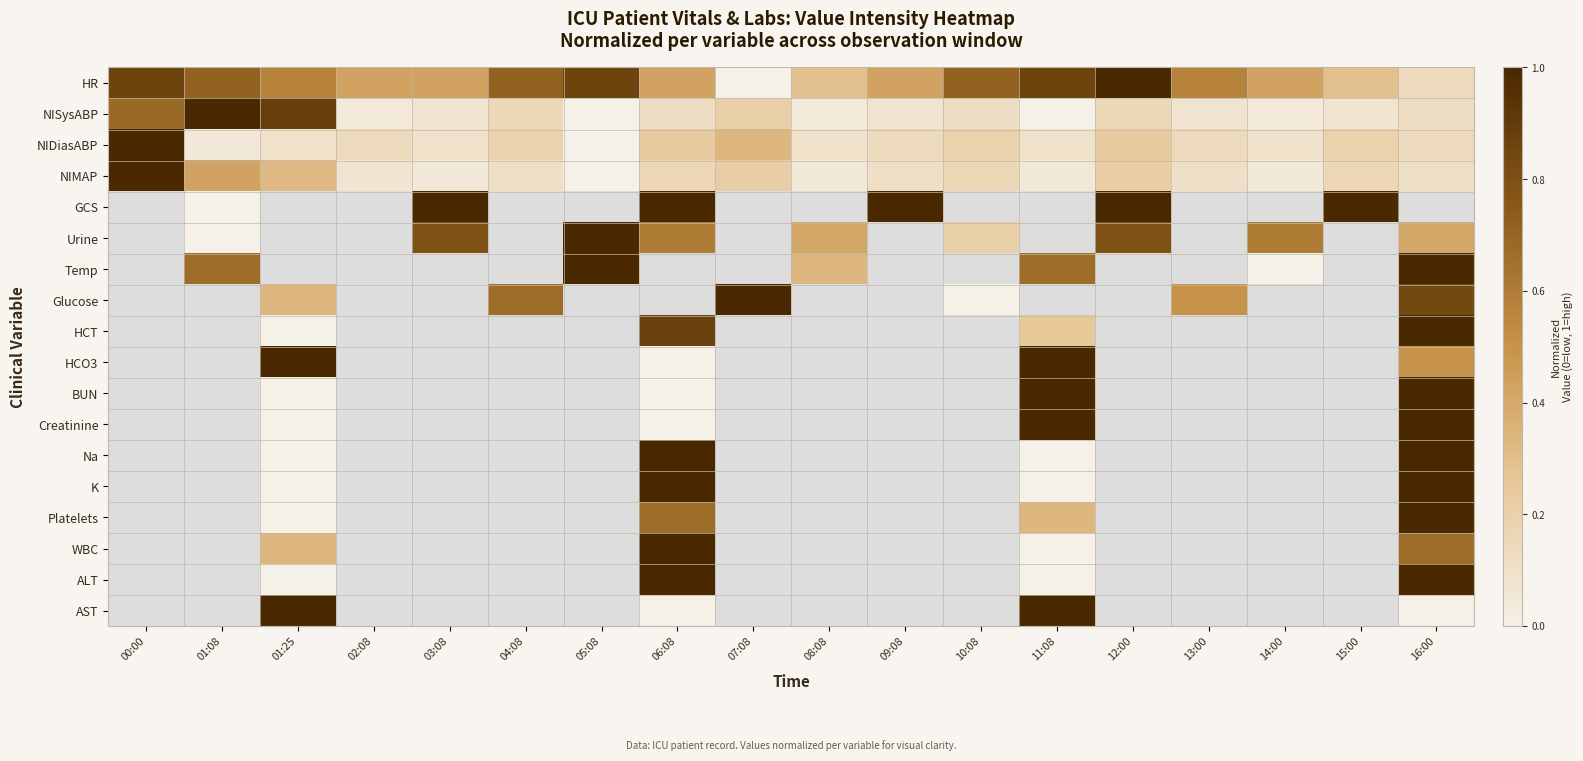

How many series are shown in this chart?

18